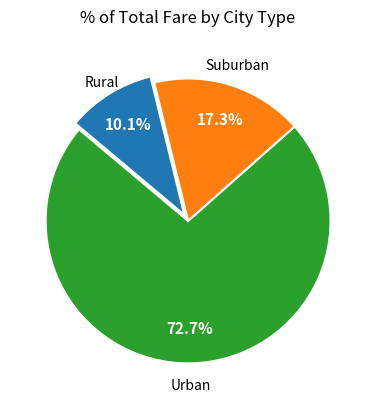

Does any single category account for the majority?

Yes